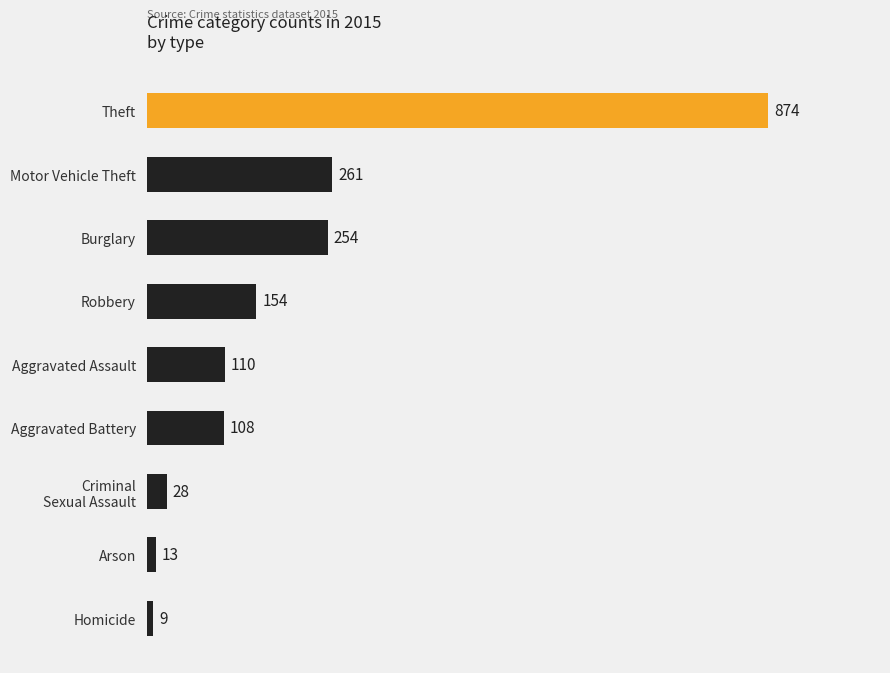

Is it true that the value at Aggravated Assault is 75?

False